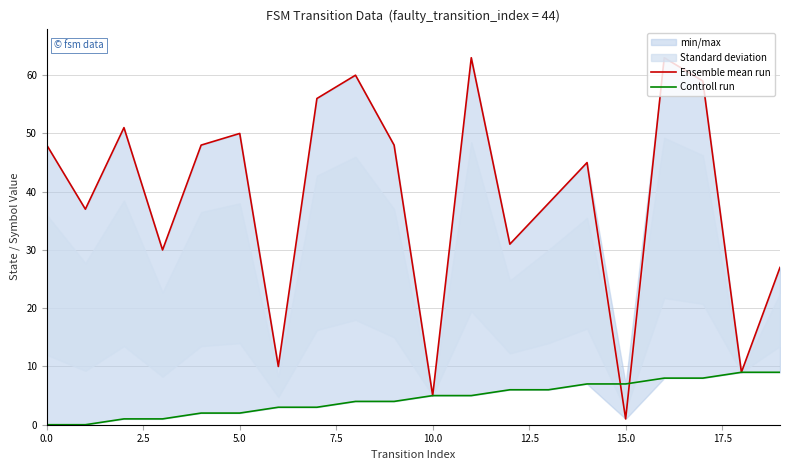

Which series has the widest spread of values?

Ensemble mean run